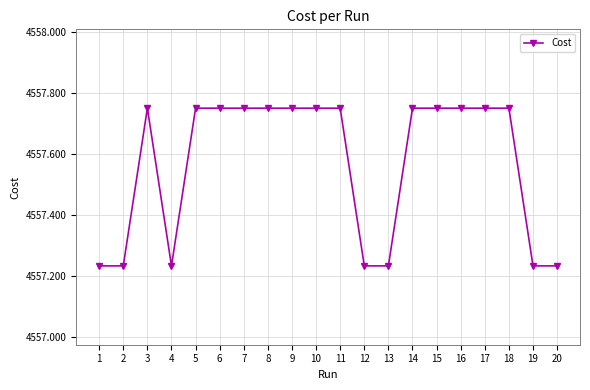

What is the sum of the values at 5 and 18?

9115.5